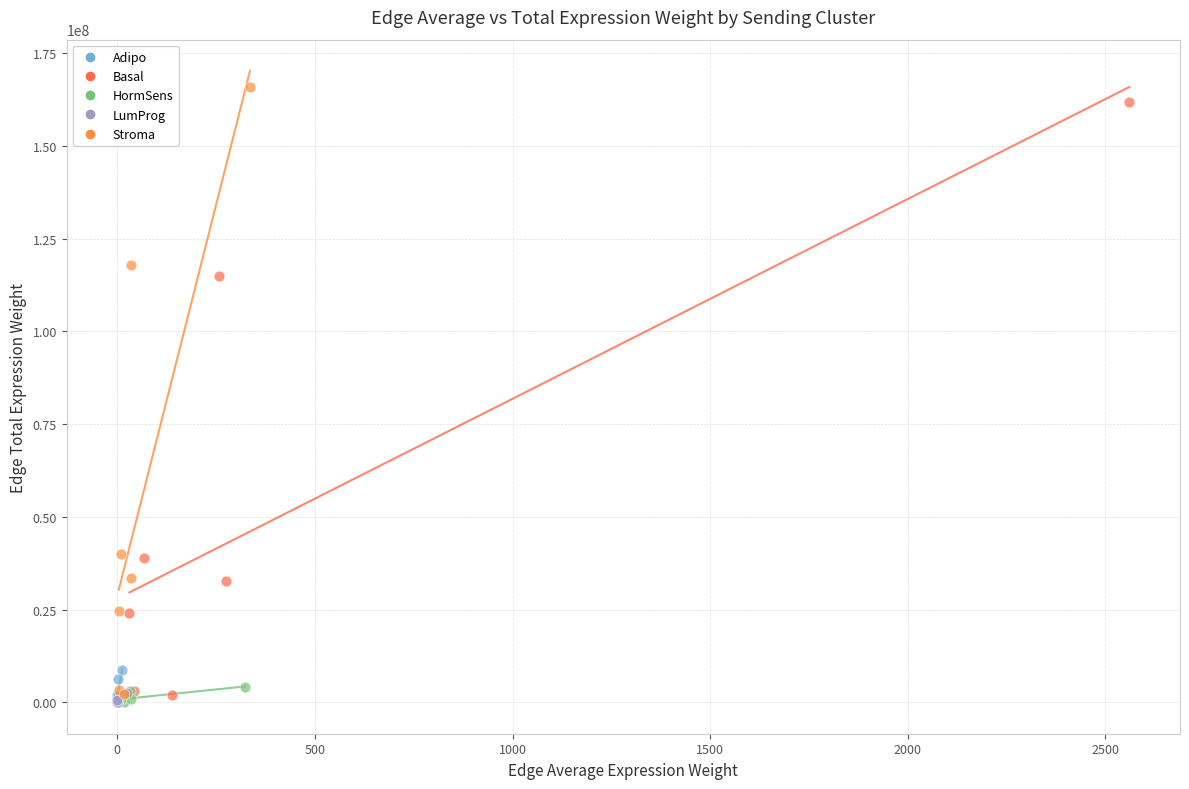

Which series has the largest Y range (max minus min)?

Stroma